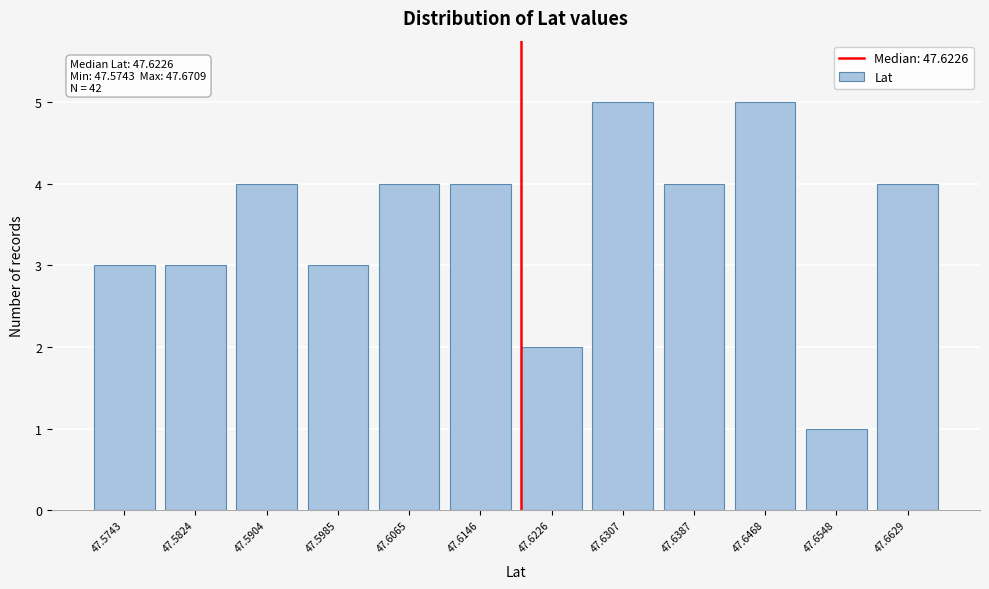

Reading right to left, what are all the values shown in this chart?

4	1	5	4	5	2	4	4	3	4	3	3